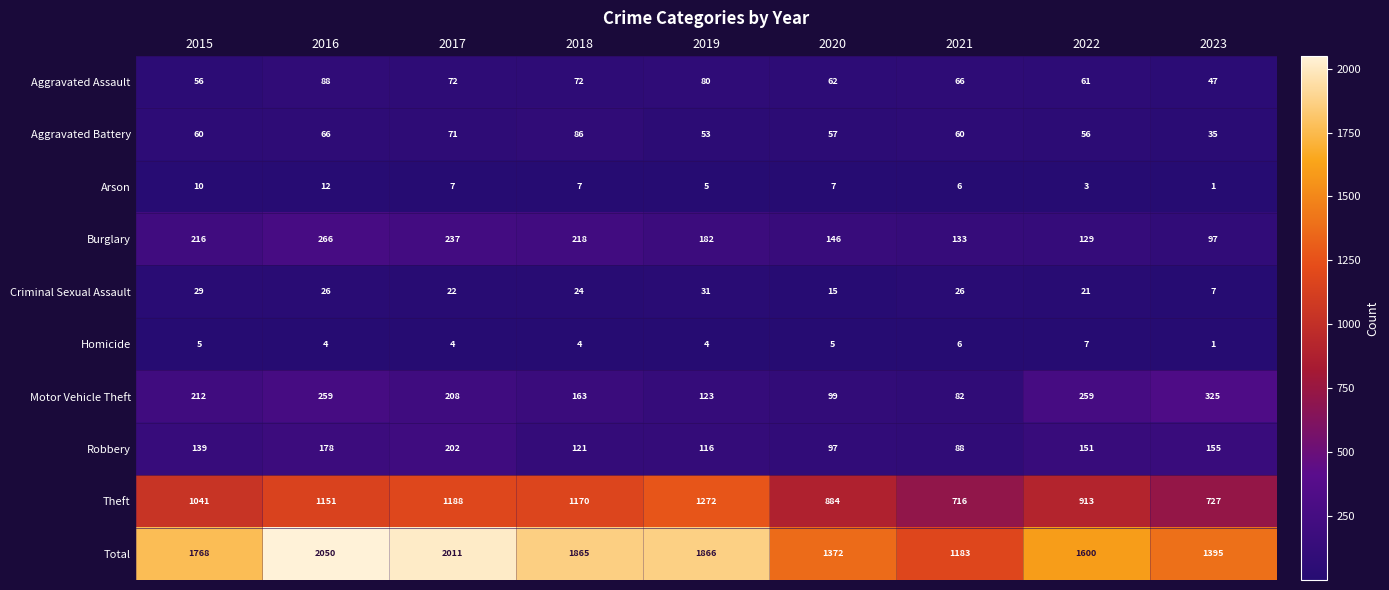

What is the average value of the Homicide series?

4